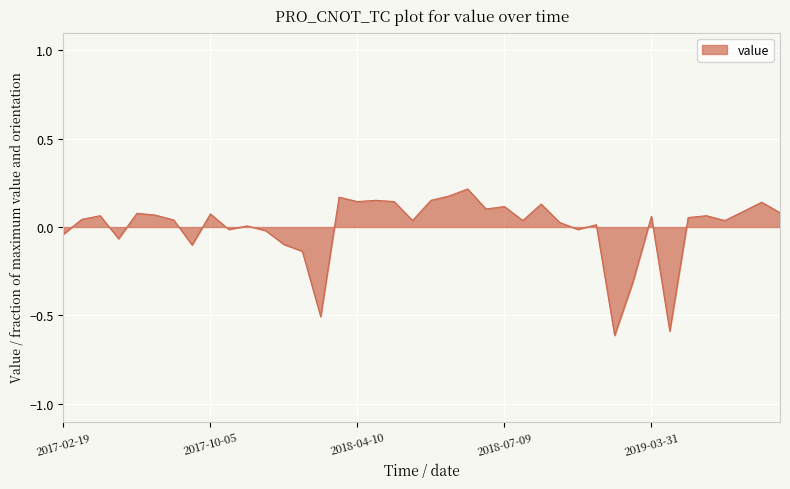

How many lines are shown in the chart?

1